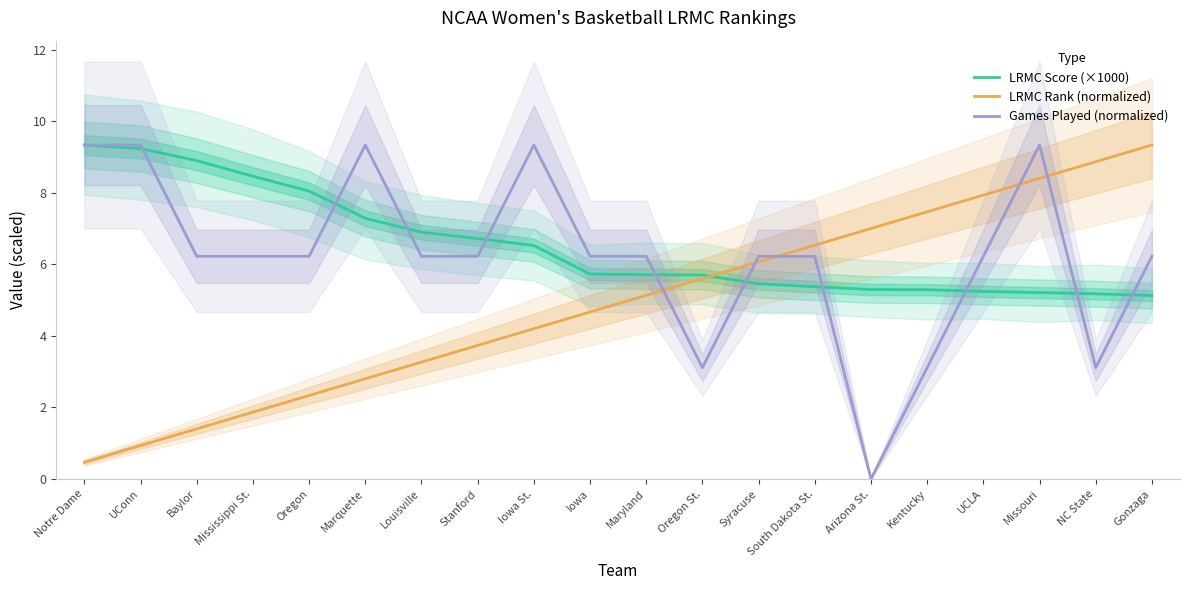

What are all the series names shown in the legend?

LRMC Score (×1000), LRMC Rank (normalized), Games Played (normalized)